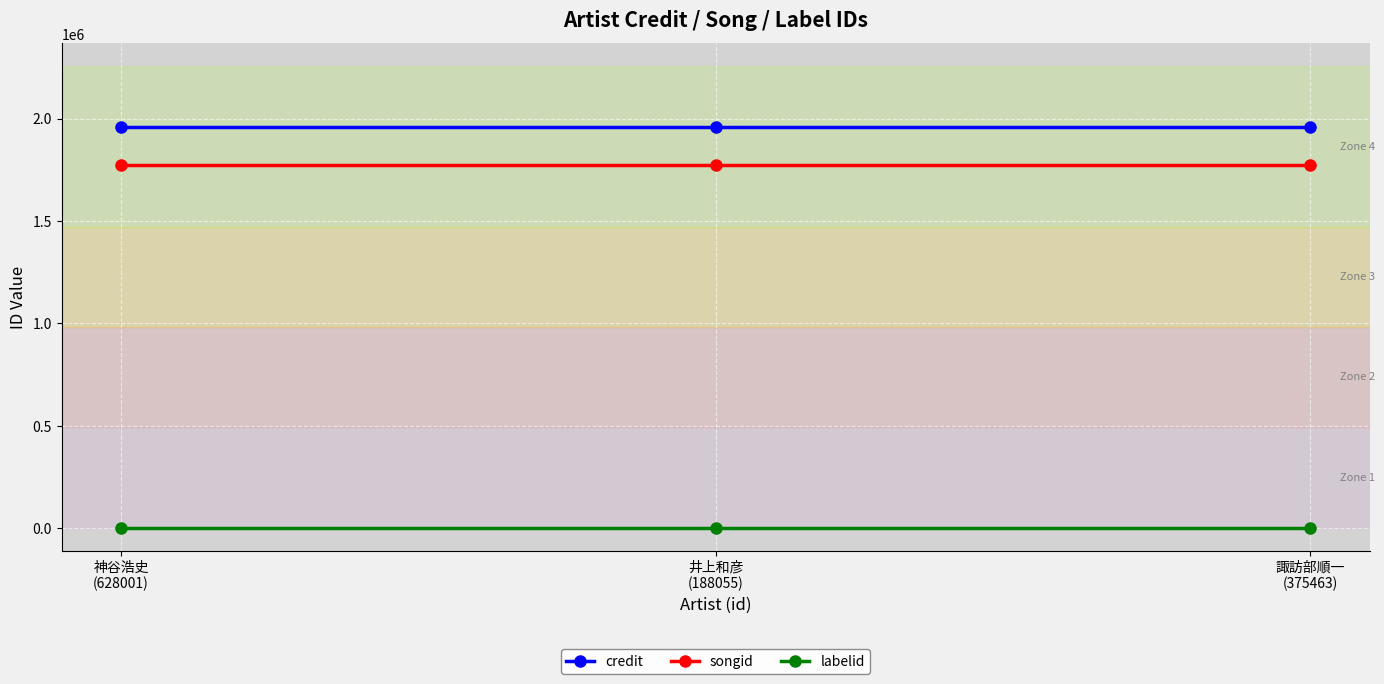

What is the total value across all series at 井上和彦
(188055)?

3739307